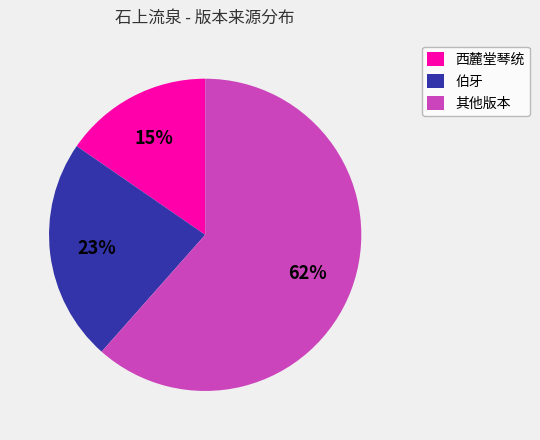

How many slices are in this pie chart?

3